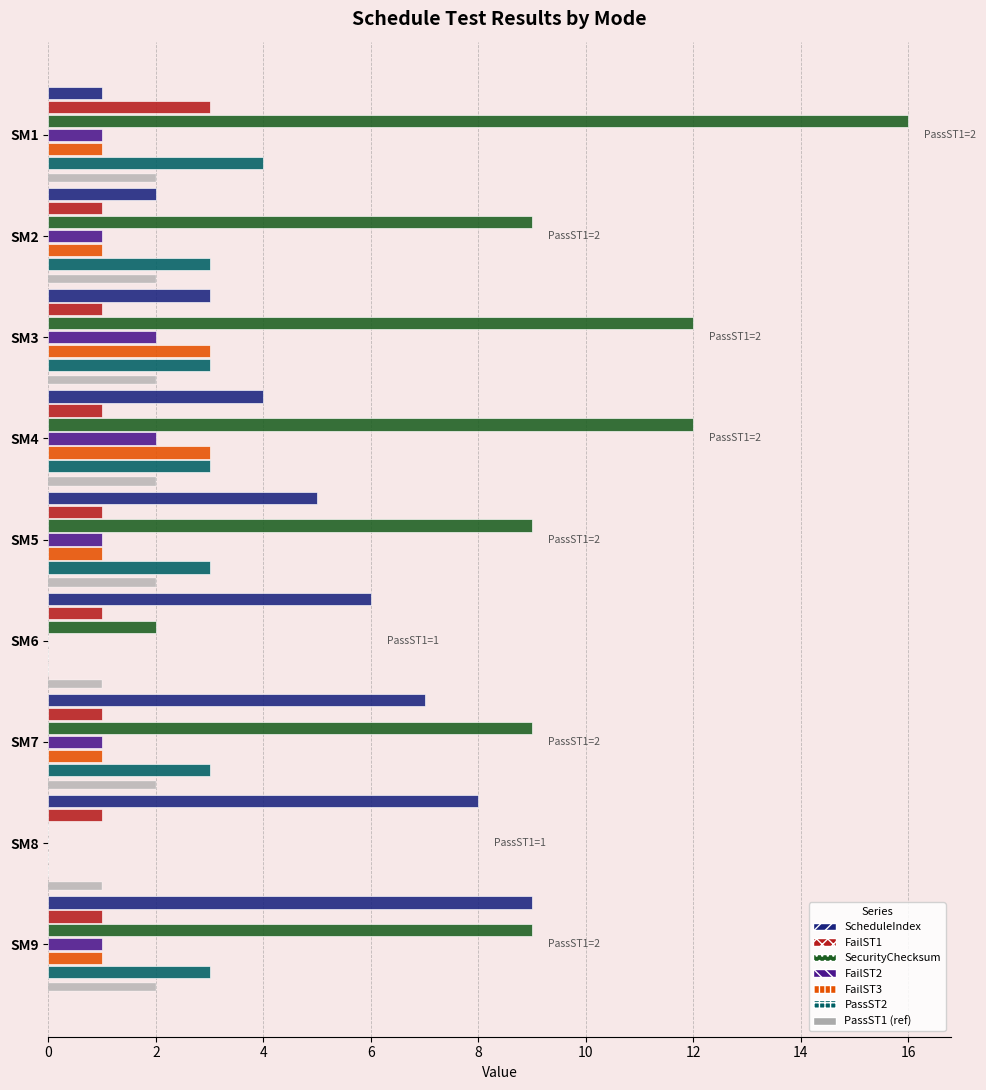

Reading right to left, extract all data points from this chart.

ScheduleIndex: 9	8	7	6	5	4	3	2	1
FailST1: 1	1	1	1	1	1	1	1	3
SecurityChecksum: 9	0	9	2	9	12	12	9	16
FailST2: 1	0	1	0	1	2	2	1	1
FailST3: 1	0	1	0	1	3	3	1	1
PassST2: 3	0	3	0	3	3	3	3	4